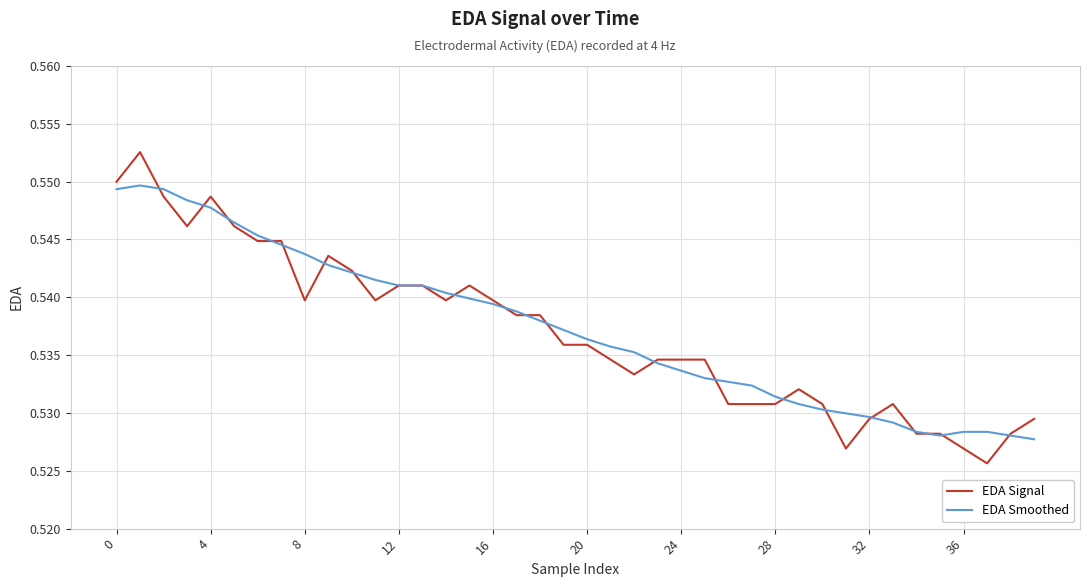

What is the sum of all EDA Signal values?

21.5